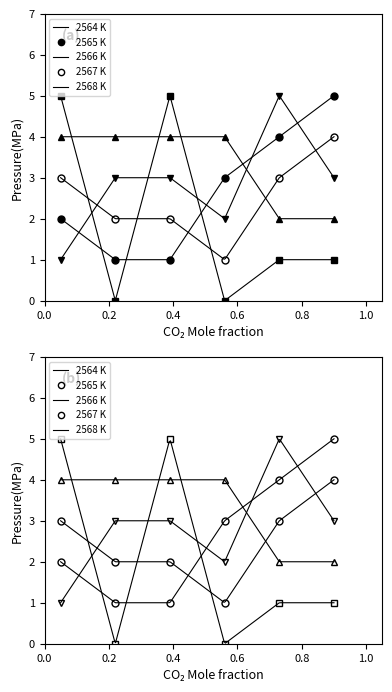

Between 6 and 2, which is larger?

6